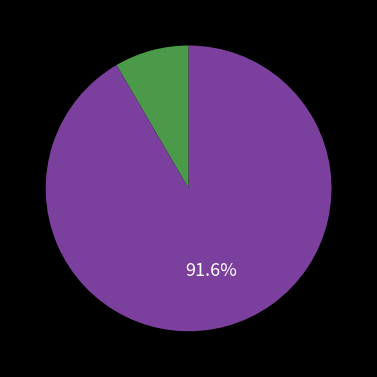

Is there any slice that represents more than half of the pie?

Yes